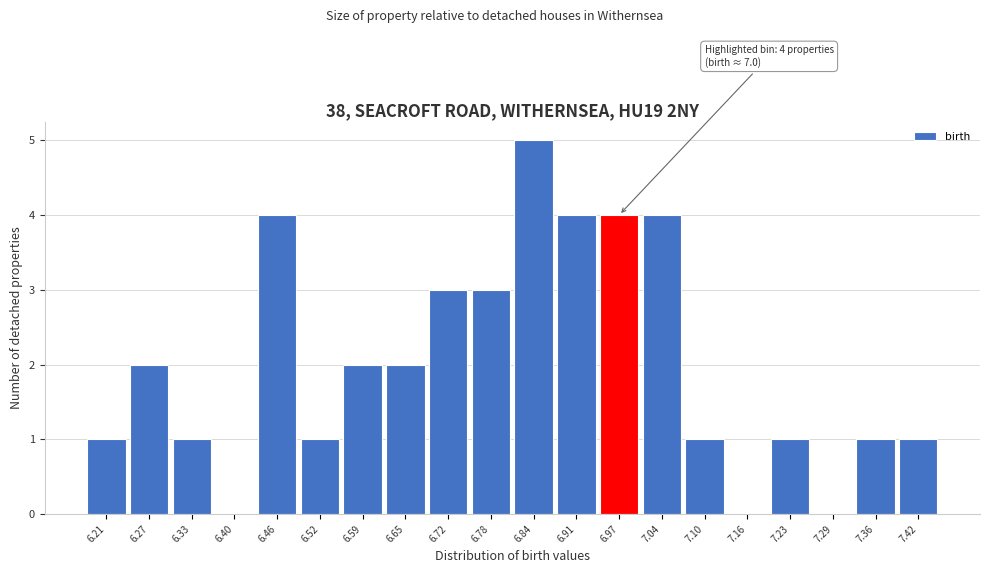

Reading right to left, extract all data points from this chart.

7.42=1	7.36=1	7.29=0	7.23=1	7.16=0	7.10=1	7.04=4	6.97=4	6.91=4	6.84=5	6.78=3	6.72=3	6.65=2	6.59=2	6.52=1	6.46=4	6.40=0	6.33=1	6.27=2	6.21=1